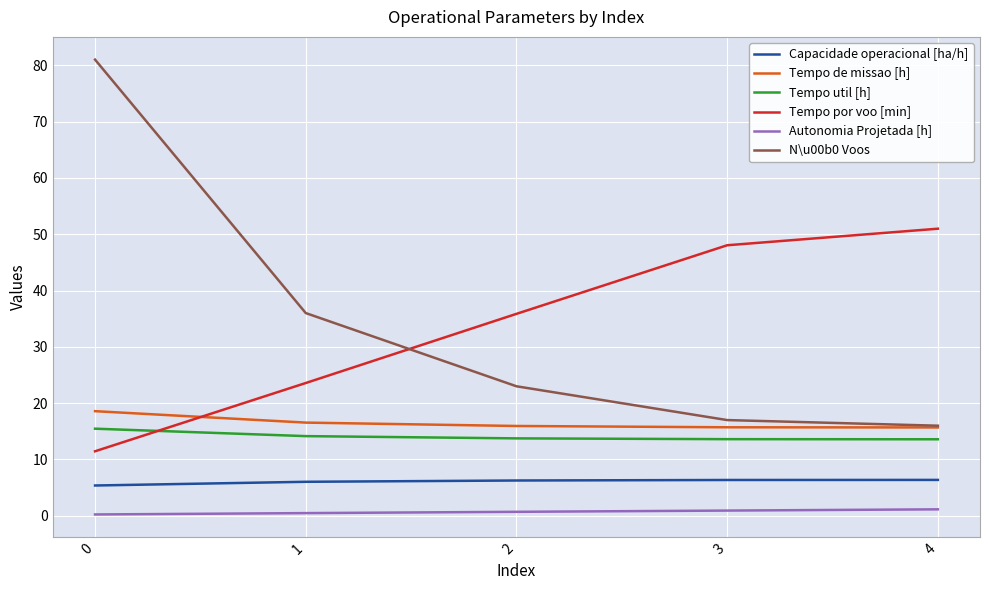

The value of Autonomia Projetada [h] at 3 is 0.9. True or false?

True